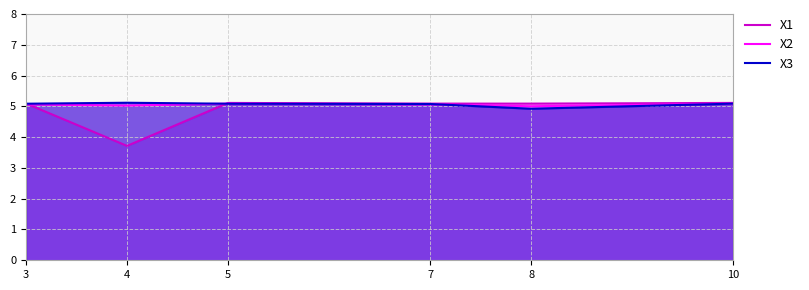

Reading left to right, list all the values displayed in this chart.

X1: 5.1	3.7	5.1	5.1	5.1	5.1
X2: 5.1	5.0	5.1	5.1	5.0	5.1
X3: 5.1	5.1	5.1	5.1	4.9	5.1